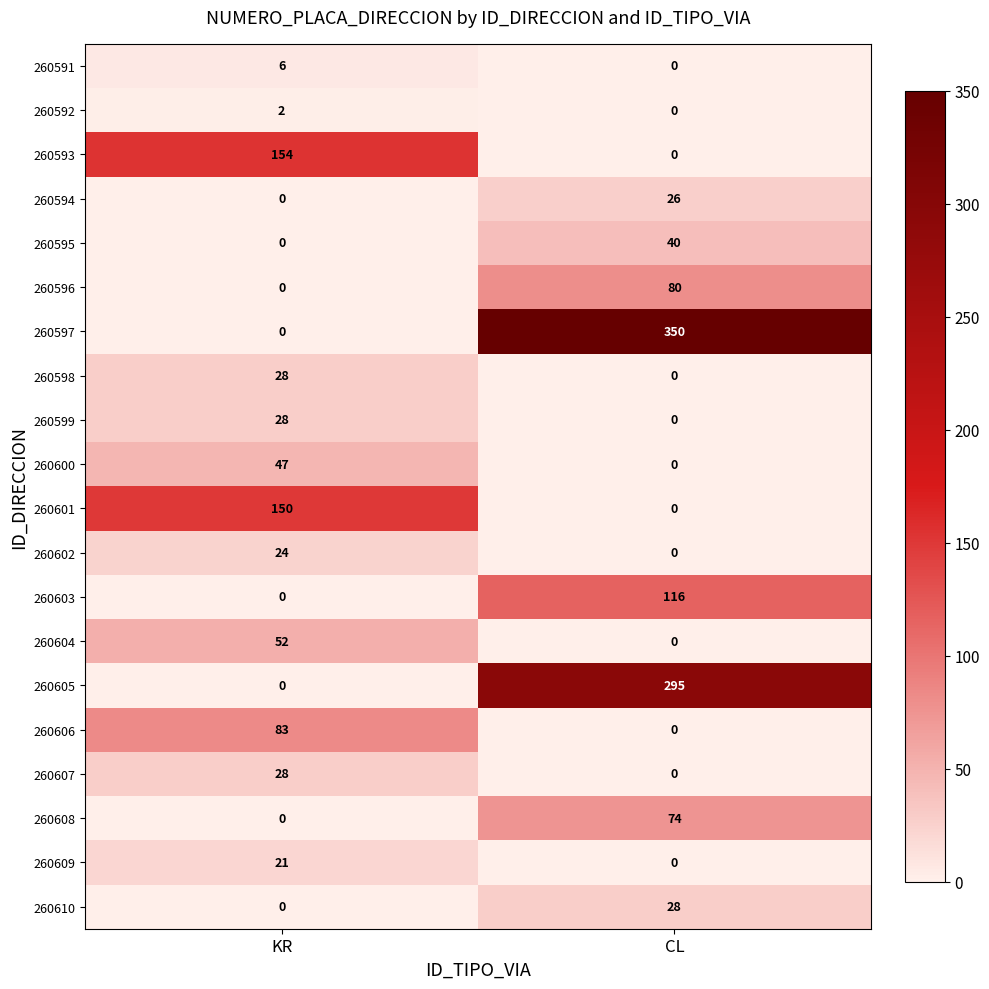

Between KR and CL, which series saw the biggest shift?

260597